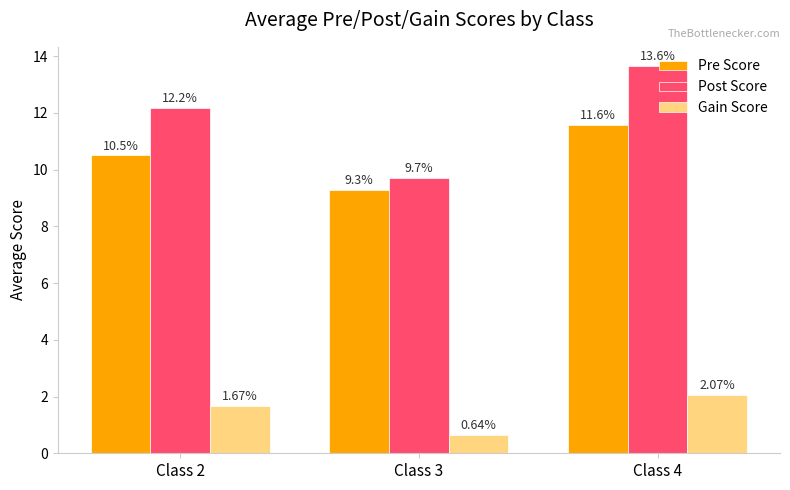

Count the number of categories in the chart.

3